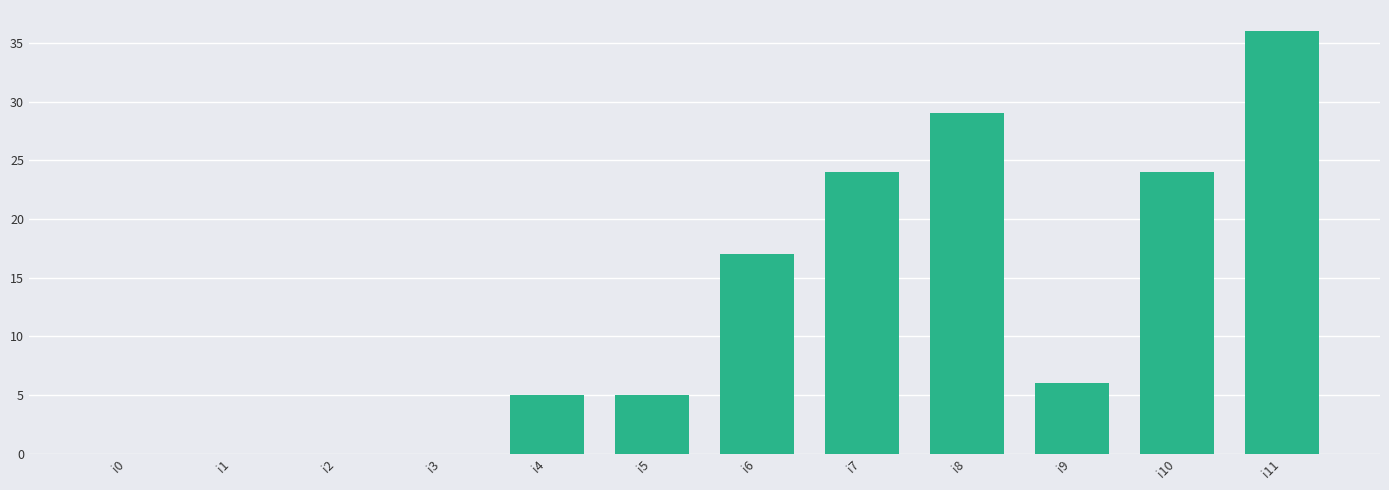

How many distinct data groups are displayed?

1